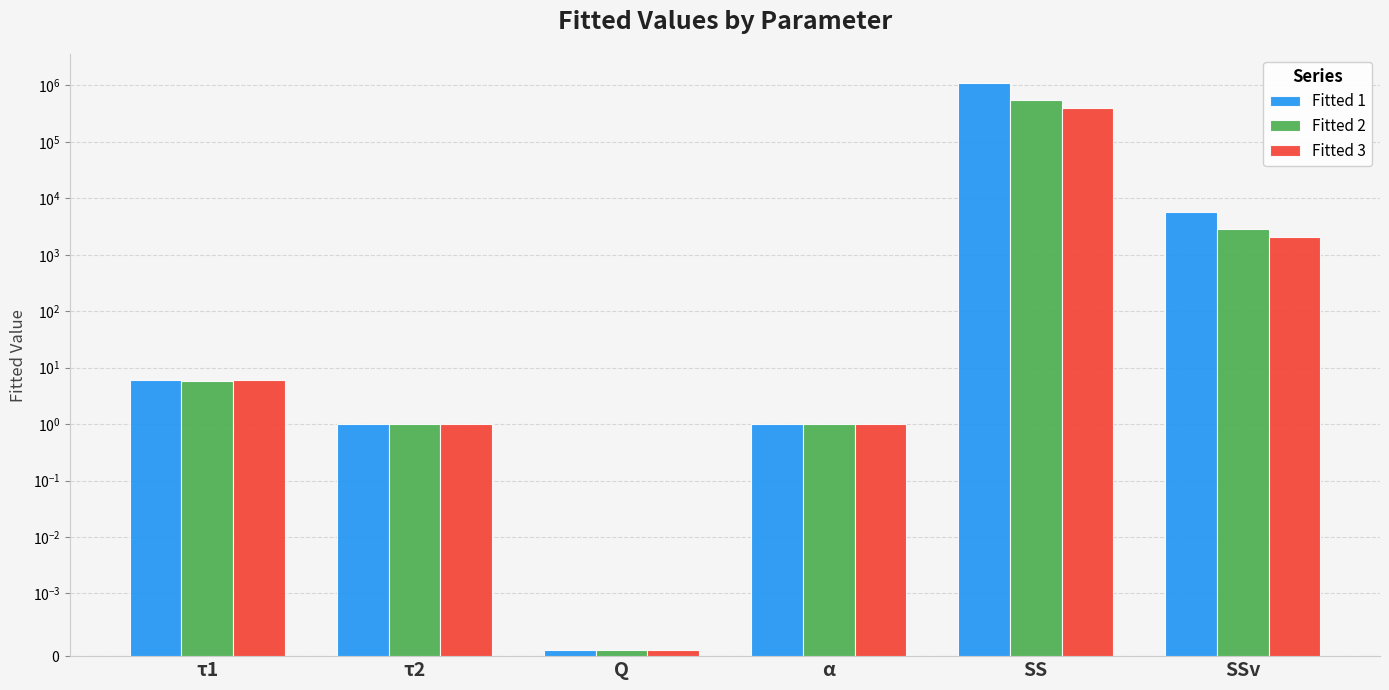

What is the value of the Fitted 2 bar at the 1st from the left?

5.8